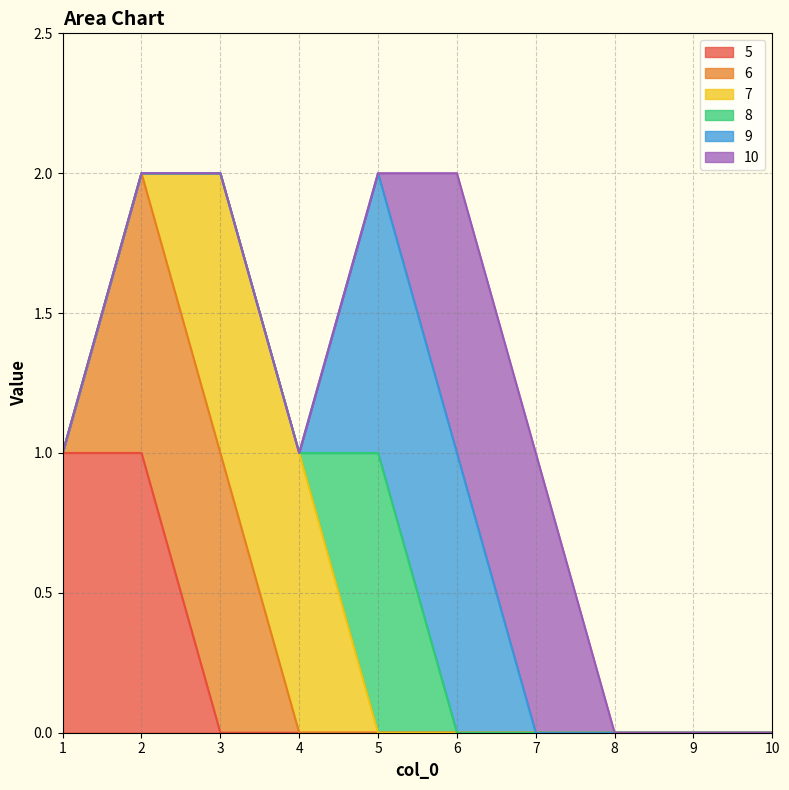

Which series changed the most between 1 and 5?

5